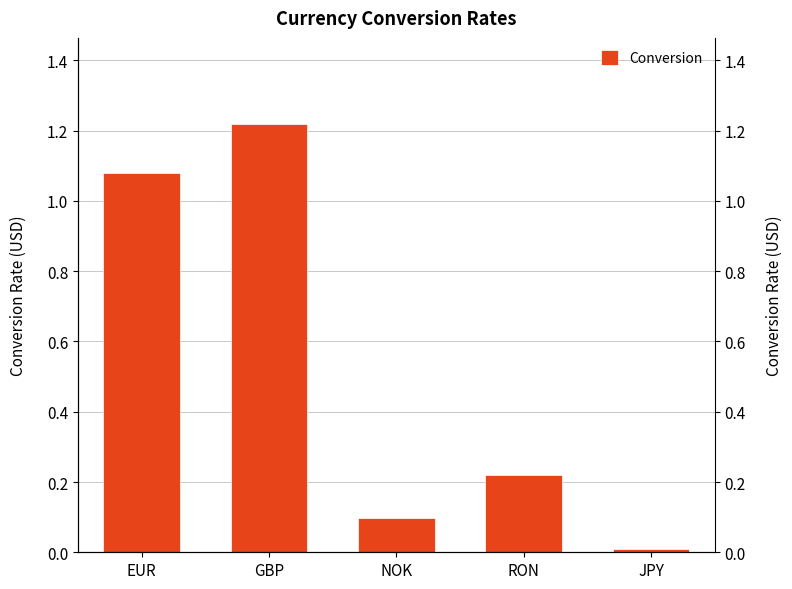

What is the change in value from EUR to GBP?

+0.1